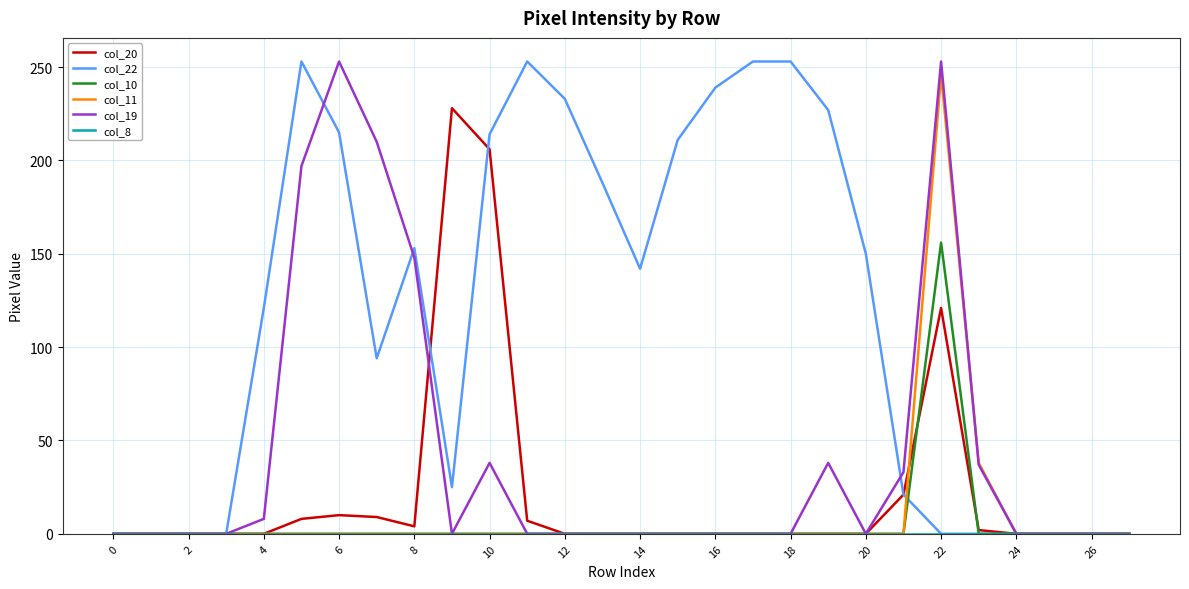

Which series has the largest total across all categories?

col_22